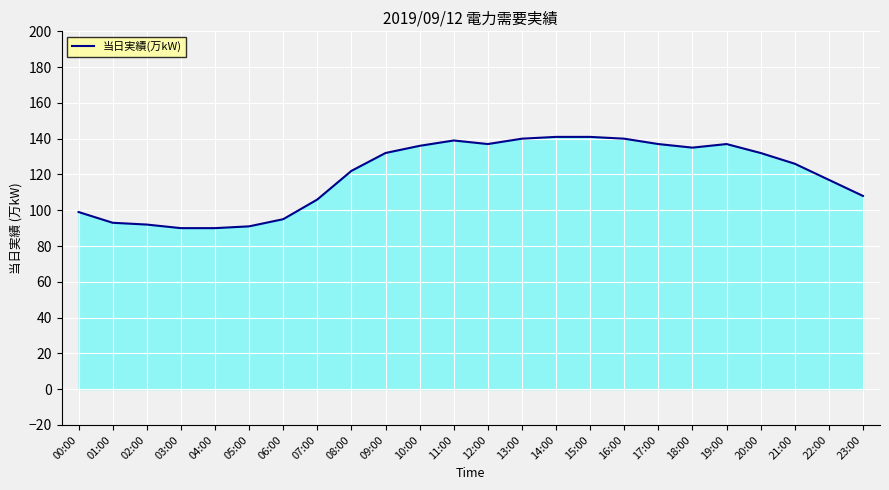

Between 12:00 and 04:00, which is larger?

12:00